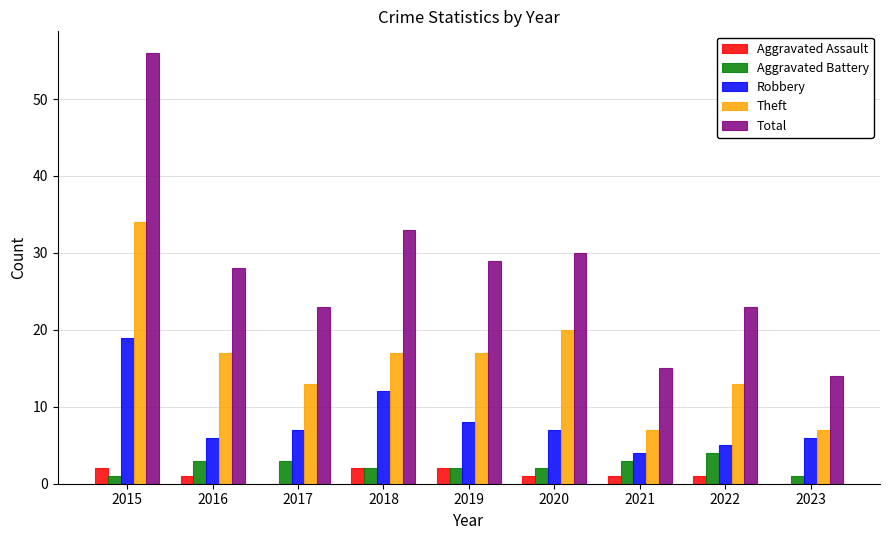

Which series has the widest spread of values?

Total